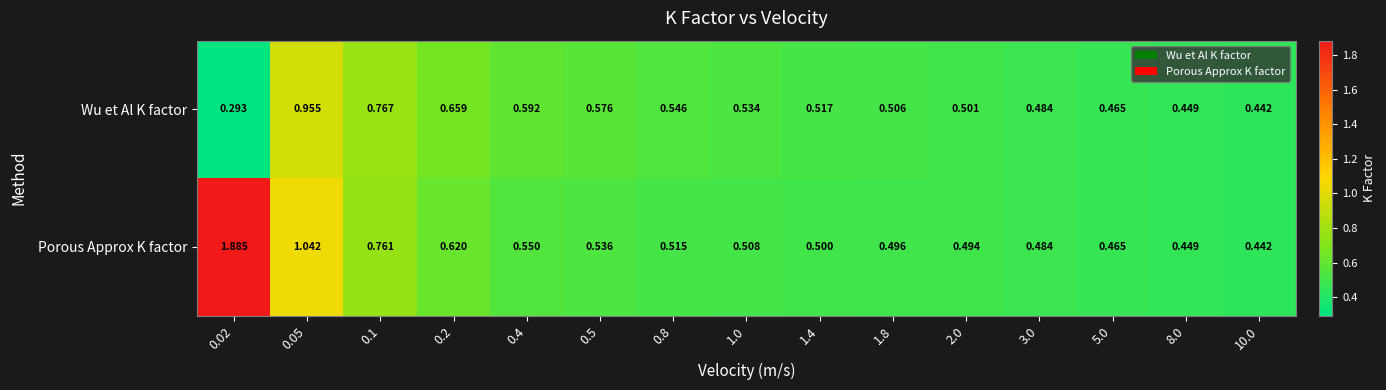

At which category is the sum across all series the highest?

0.02